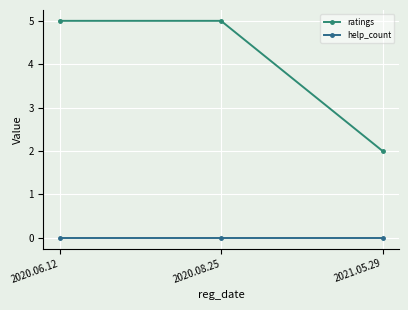

What is the label of the 2nd point from the left?

2020.08.25